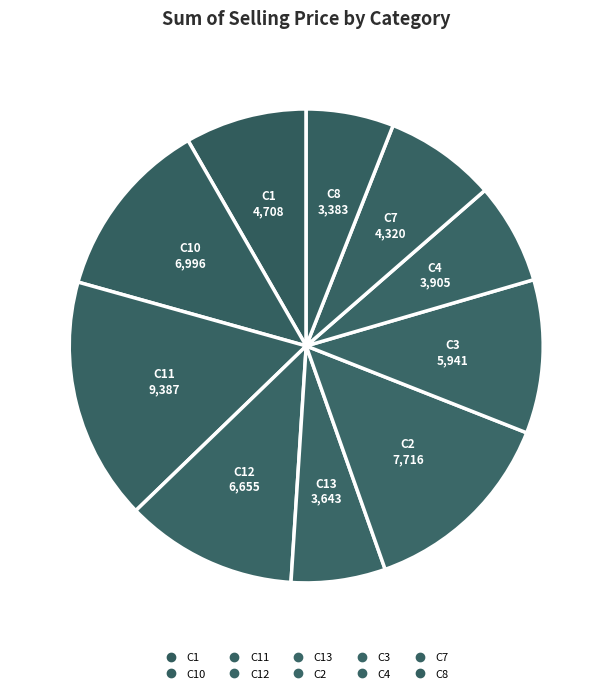

Rank the categories by value from highest to lowest.

C11, C2, C10, C12, C3, C1, C7, C4, C13, C8